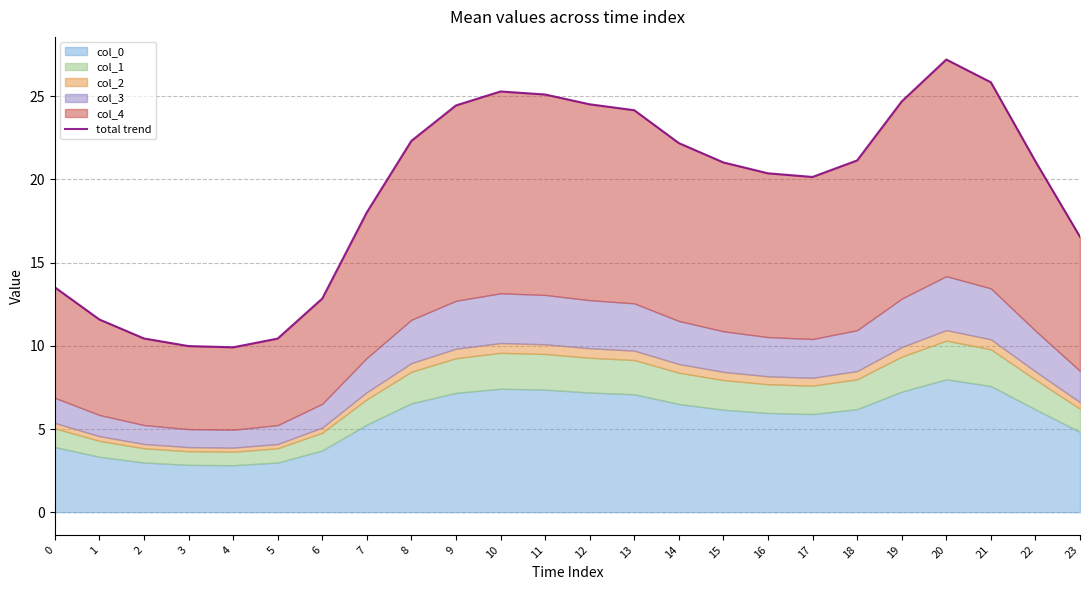

True or false: the data has more than 2 interior local peaks.

False